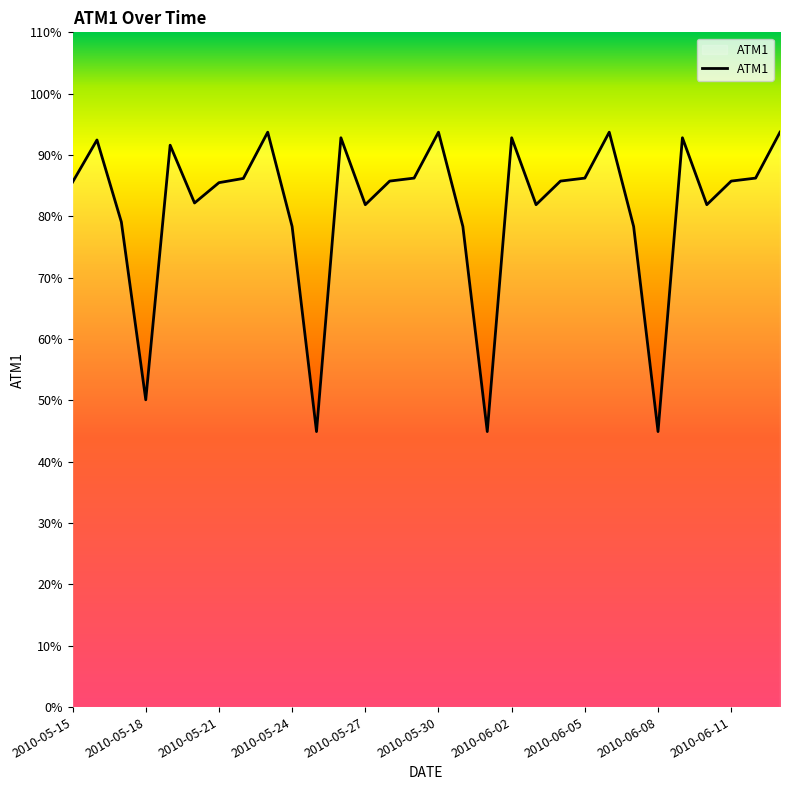

What is the difference between the maximum and minimum values?

48.8